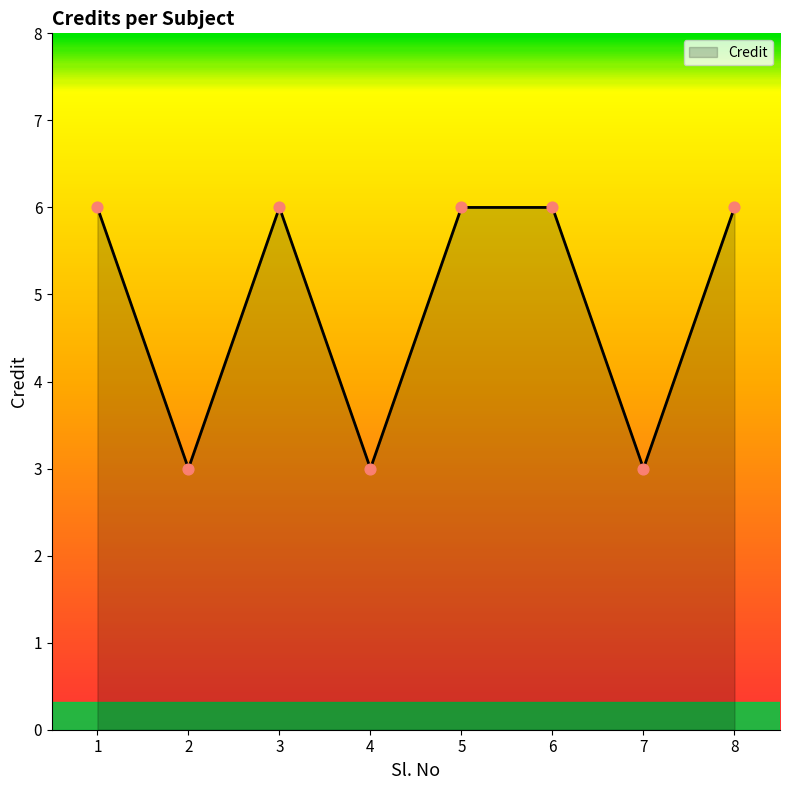

What is the change in value from 2 to 3?

+3